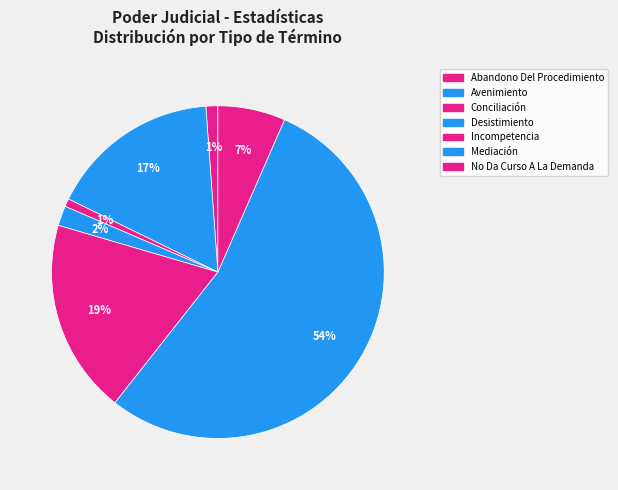

How many slices are in this pie chart?

7